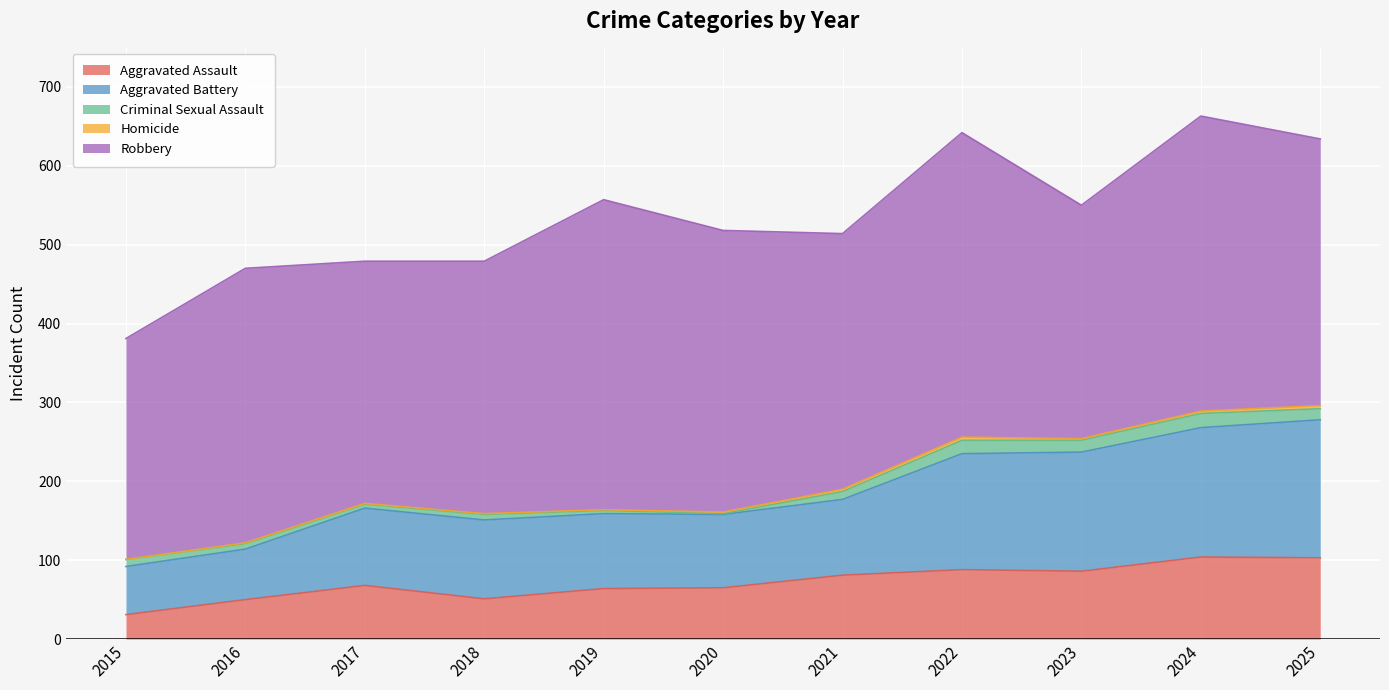

True or false: Homicide and Aggravated Battery cross at least once.

False